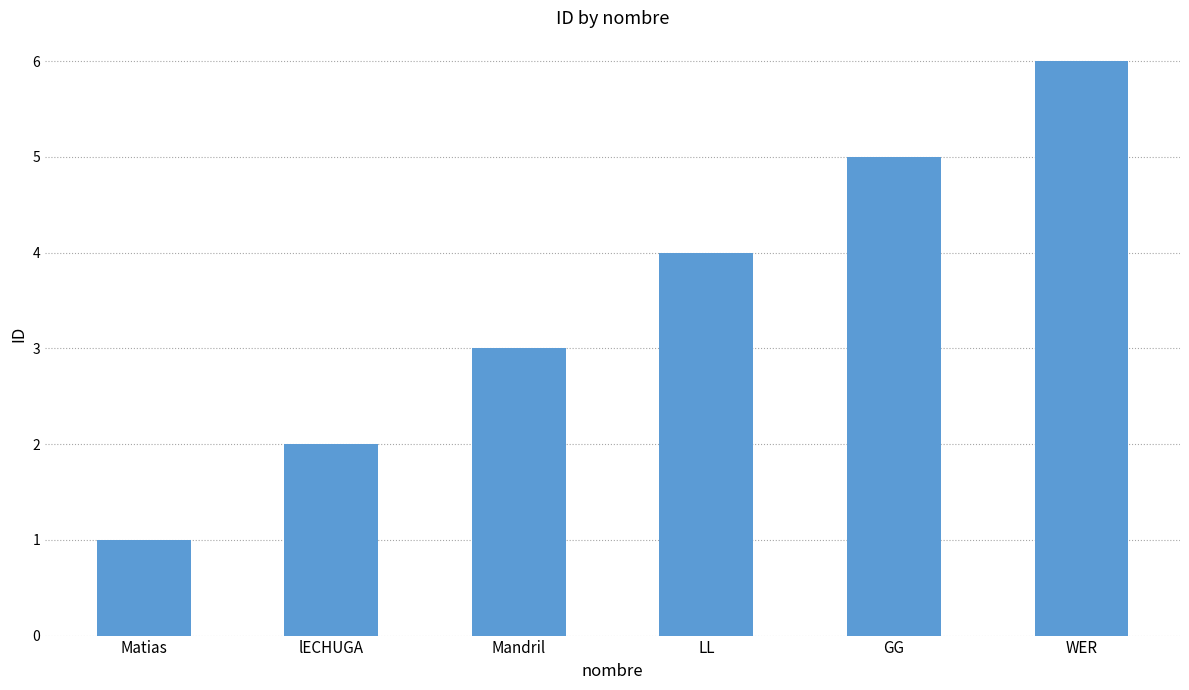

What is the value of the 6th bar from the left?

6